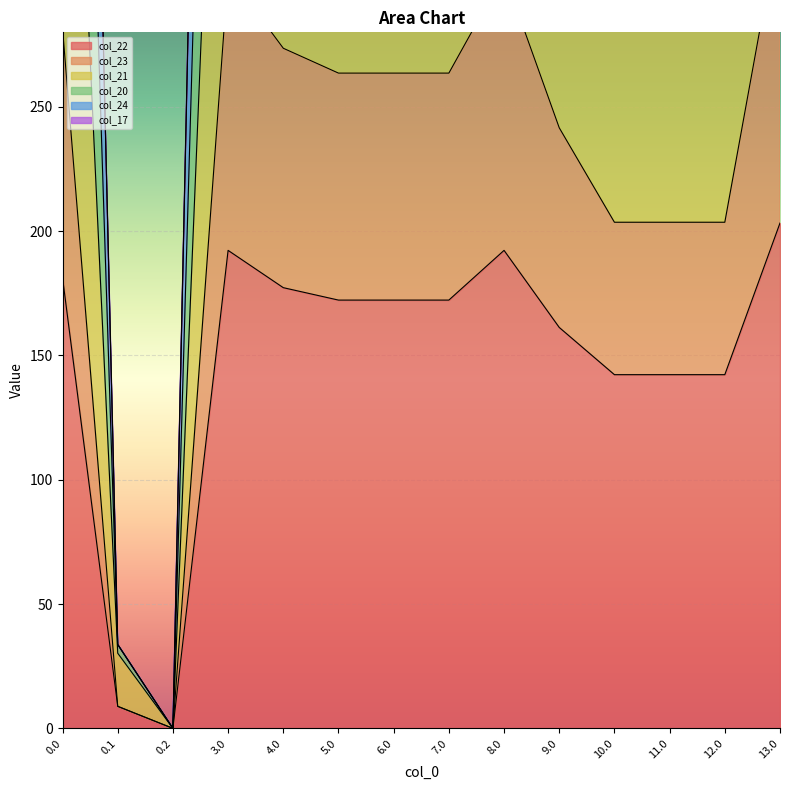

What is the label of the 14th point from the left?

13.0